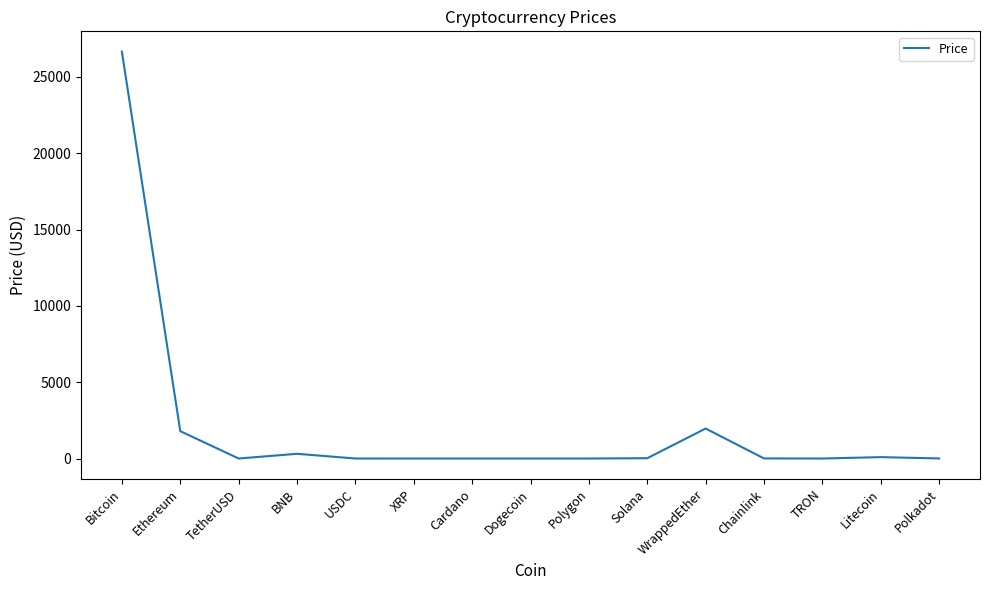

Which category has the highest value across all series?

Bitcoin